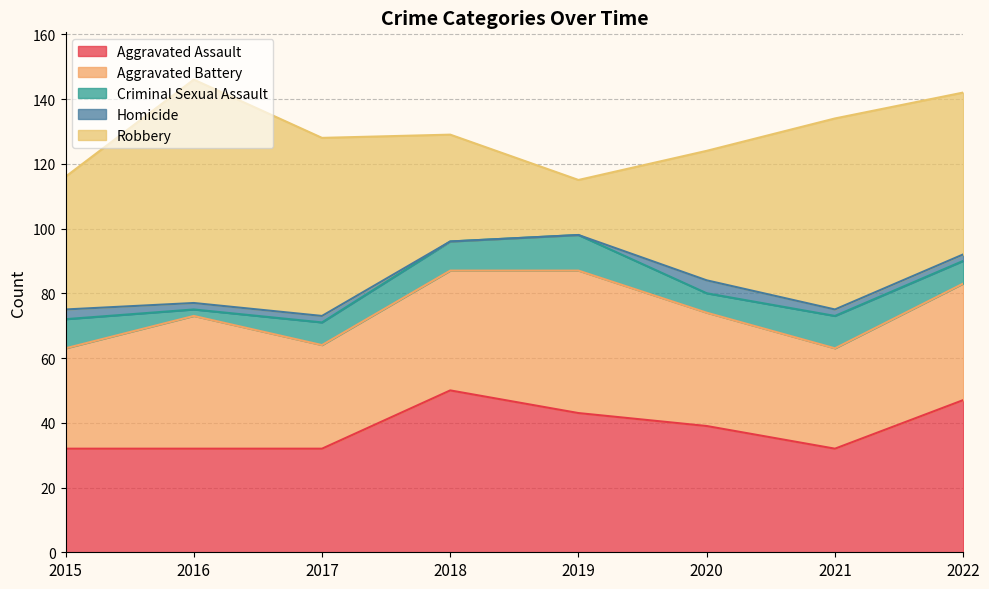

Which series has the largest total across all categories?

Robbery